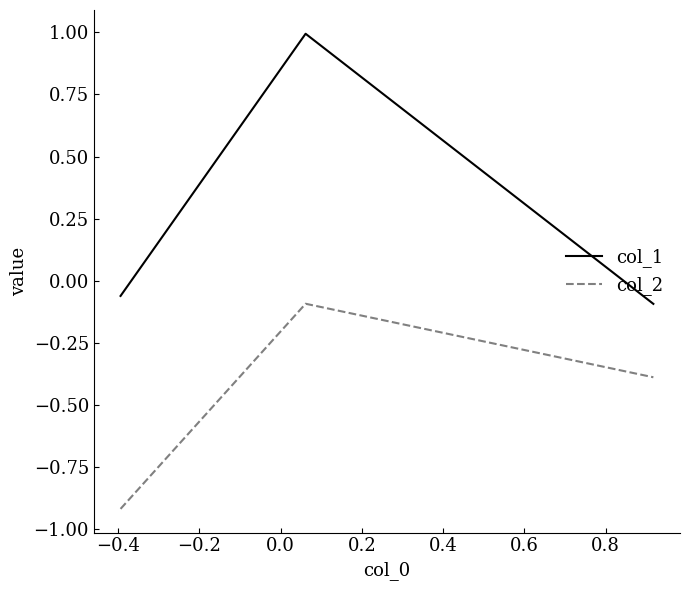

What is the maximum value for col_1?

1.0